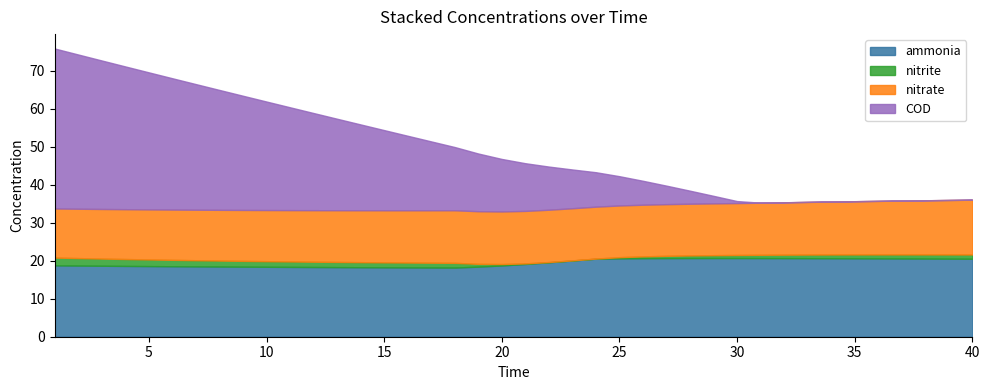

List the labels in order of COD value, smallest first.

30, 31, 32, 33, 34, 35, 36, 37, 38, 39, 29, 28, 27, 26, 25, 24, 23, 22, 21, 20, 19, 18, 17, 16, 15, 14, 13, 12, 11, 10, 9, 8, 7, 6, 5, 4, 3, 2, 1, 0